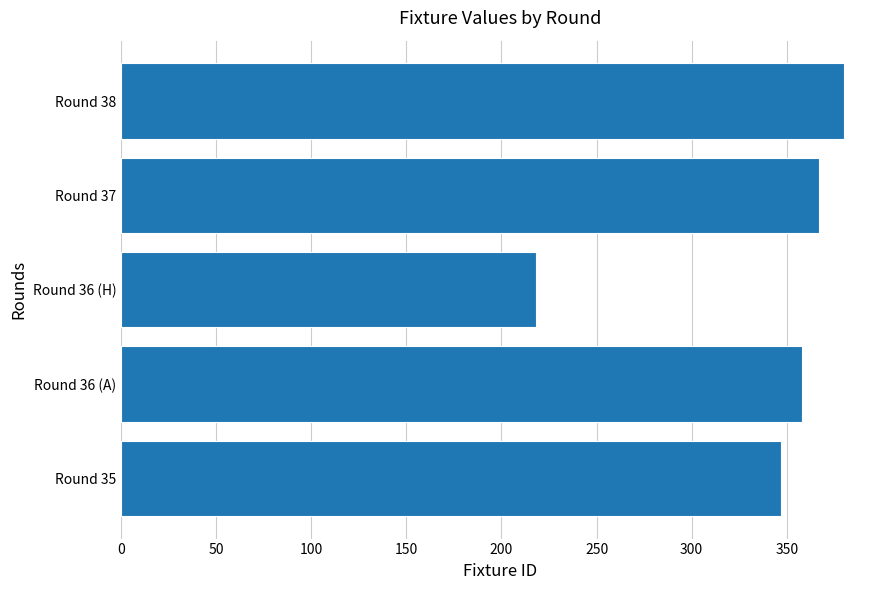

Reading bottom to top, list all the values displayed in this chart.

Round 35=347	Round 36 (A)=358	Round 36 (H)=218	Round 37=367	Round 38=380